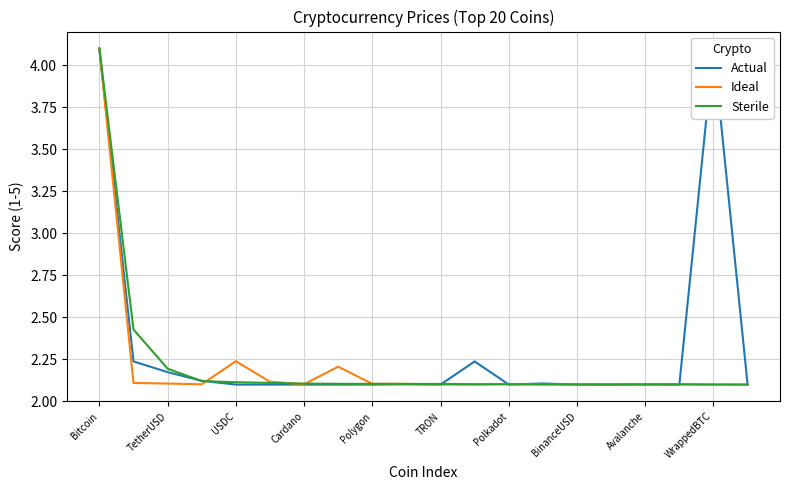

What is the minimum value for Sterile?

2.1